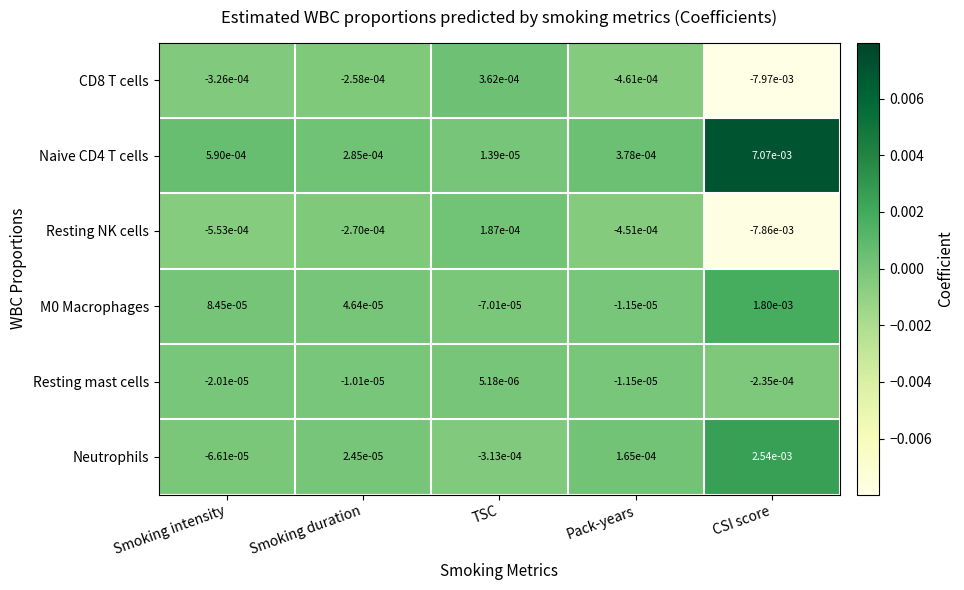

At which category is the sum across all series the highest?

TSC